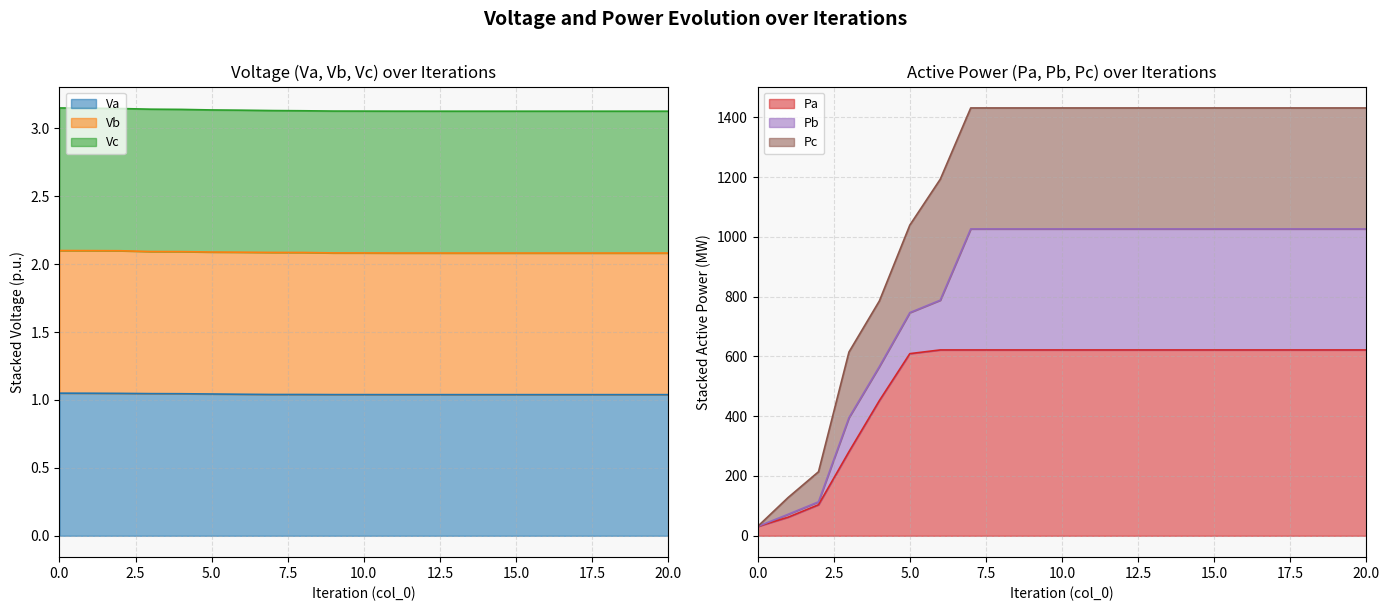

True or false: Va and Pa cross at least once.

False